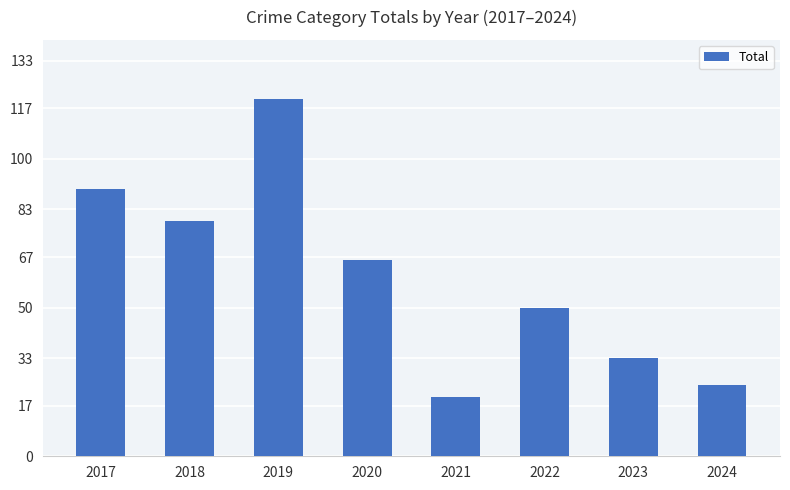

What is the difference between the values at 2021 and 2019?

100